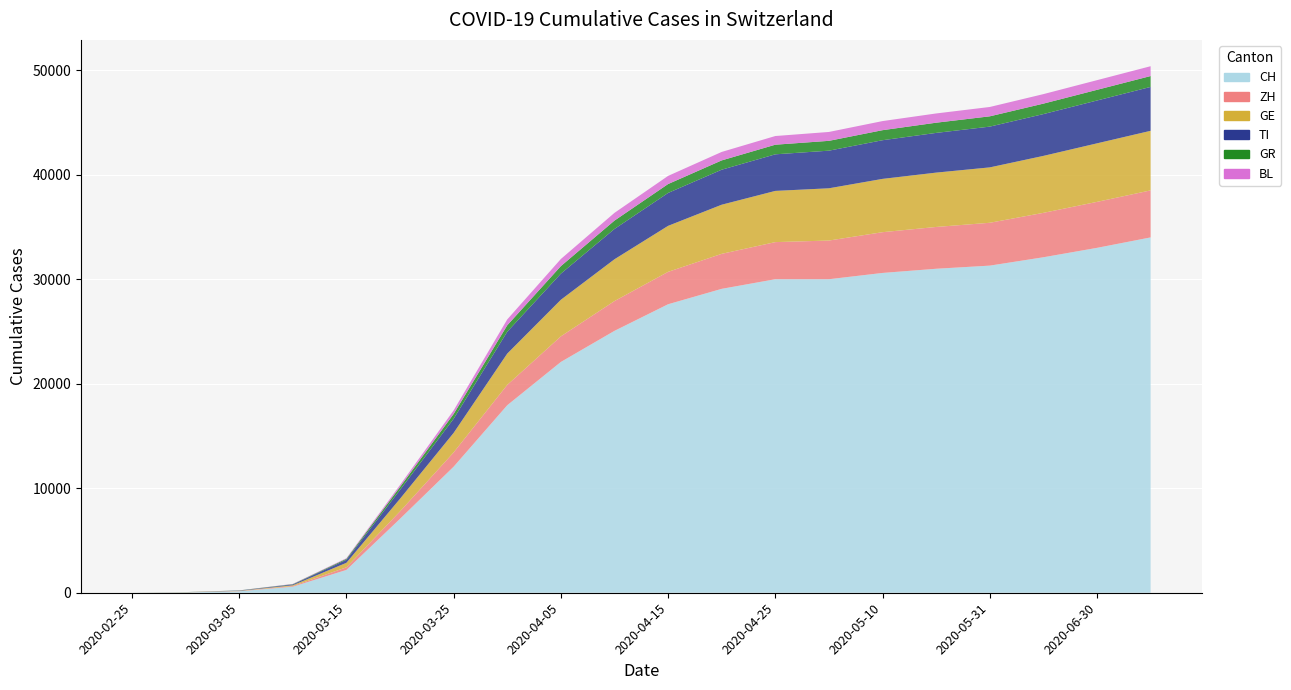

Reading left to right, list all the values displayed in this chart.

CH: 2020-02-25=0	2020-03-01=36	2020-03-05=141	2020-03-10=577	2020-03-15=2183	2020-03-20=7075	2020-03-25=12061	2020-03-31=17942	2020-04-05=22083	2020-04-10=25059	2020-04-15=27605	2020-04-20=29079	2020-04-25=30000	2020-04-30=30000	2020-05-10=30600	2020-05-20=31000	2020-05-31=31300	2020-06-15=32100	2020-06-30=33000	2020-07-31=34000
ZH: 2020-02-25=0	2020-03-01=7	2020-03-05=23	2020-03-10=62	2020-03-15=250	2020-03-20=711	2020-03-25=1368	2020-03-31=1947	2020-04-05=2450	2020-04-10=2850	2020-04-15=3100	2020-04-20=3350	2020-04-25=3550	2020-04-30=3700	2020-05-10=3900	2020-05-20=4000	2020-05-31=4100	2020-06-15=4250	2020-06-30=4400	2020-07-31=4500
GE: 2020-02-25=0	2020-03-01=10	2020-03-05=18	2020-03-10=77	2020-03-15=431	2020-03-20=1208	2020-03-25=1866	2020-03-31=2994	2020-04-05=3500	2020-04-10=4000	2020-04-15=4400	2020-04-20=4700	2020-04-25=4900	2020-04-30=5000	2020-05-10=5100	2020-05-20=5200	2020-05-31=5300	2020-06-15=5450	2020-06-30=5600	2020-07-31=5700
TI: 2020-02-25=0	2020-03-01=2	2020-03-05=25	2020-03-10=75	2020-03-15=293	2020-03-20=849	2020-03-25=1354	2020-03-31=2091	2020-04-05=2500	2020-04-10=2900	2020-04-15=3150	2020-04-20=3350	2020-04-25=3500	2020-04-30=3600	2020-05-10=3700	2020-05-20=3800	2020-05-31=3900	2020-06-15=4000	2020-06-30=4100	2020-07-31=4200
GR: 2020-02-25=0	2020-03-01=6	2020-03-05=15	2020-03-10=32	2020-03-15=93	2020-03-20=283	2020-03-25=458	2020-03-31=617	2020-04-05=720	2020-04-10=800	2020-04-15=850	2020-04-20=890	2020-04-25=920	2020-04-30=940	2020-05-10=960	2020-05-20=975	2020-05-31=985	2020-06-15=1000	2020-06-30=1020	2020-07-31=1040
BL: 2020-02-25=0	2020-03-01=2	2020-03-05=6	2020-03-10=22	2020-03-15=54	2020-03-20=184	2020-03-25=341	2020-03-31=561	2020-04-05=680	2020-04-10=740	2020-04-15=780	2020-04-20=810	2020-04-25=830	2020-04-30=850	2020-05-10=870	2020-05-20=885	2020-05-31=895	2020-06-15=910	2020-06-30=925	2020-07-31=940